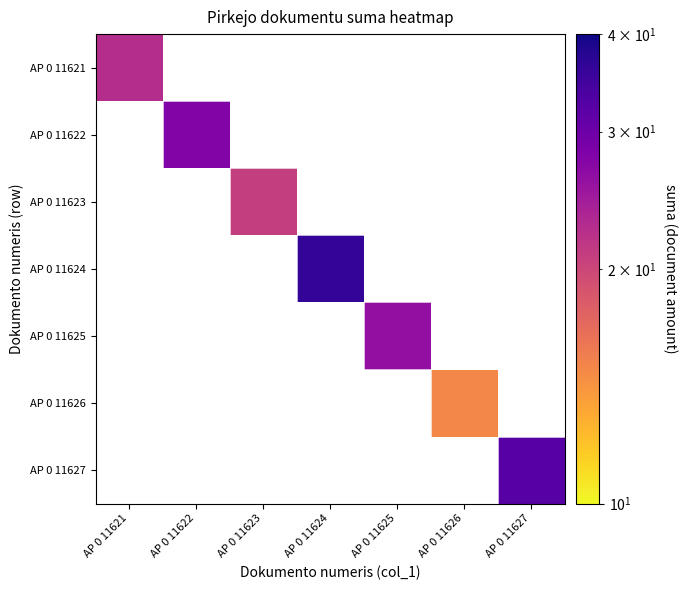

At how many categories does at least one series exceed 24?

4